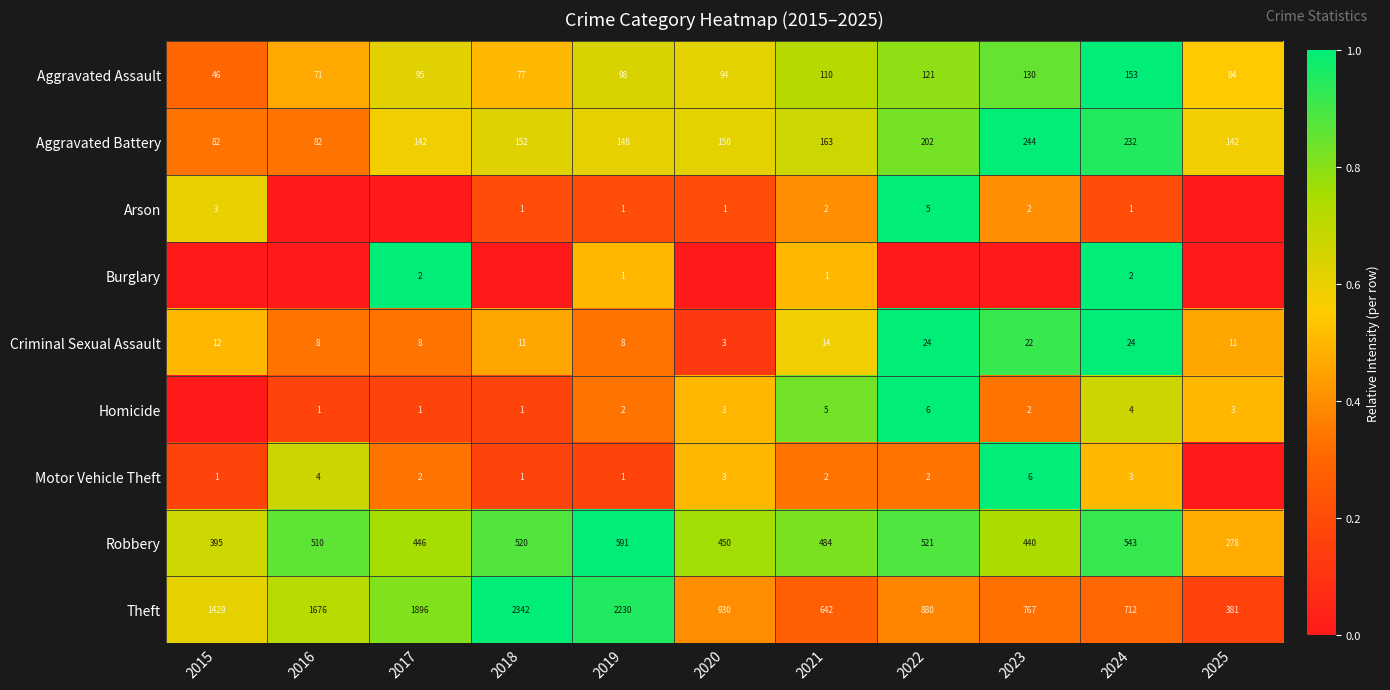

Is the value of Aggravated Assault at 2016 greater than the value of Motor Vehicle Theft at 2017?

Yes